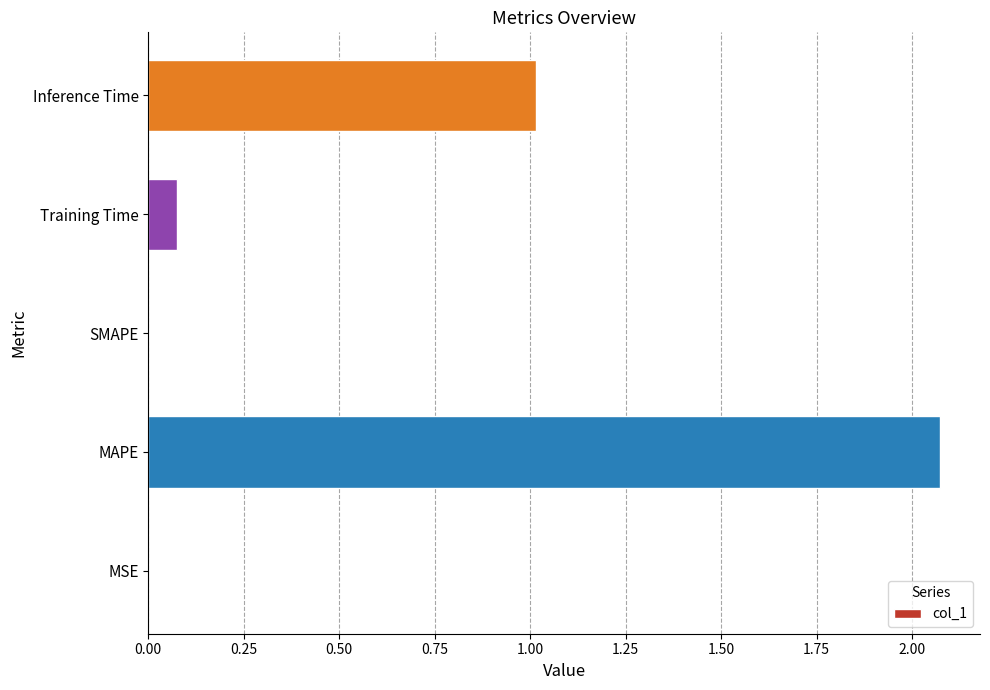

How many data points does each series have?

5